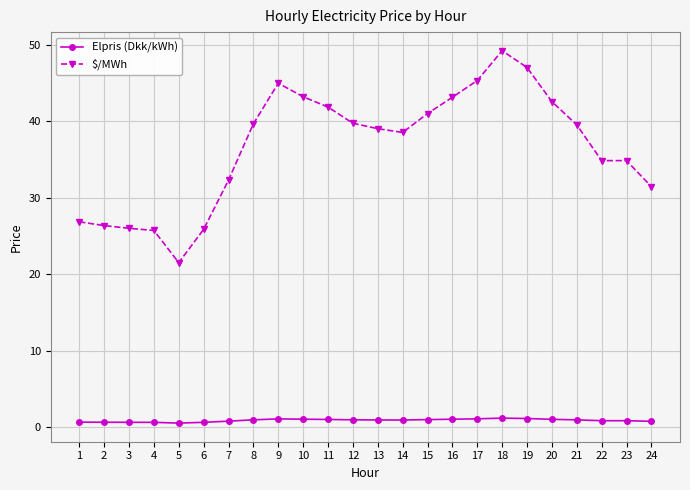

Between 8 and 19, which series saw the biggest shift?

$/MWh